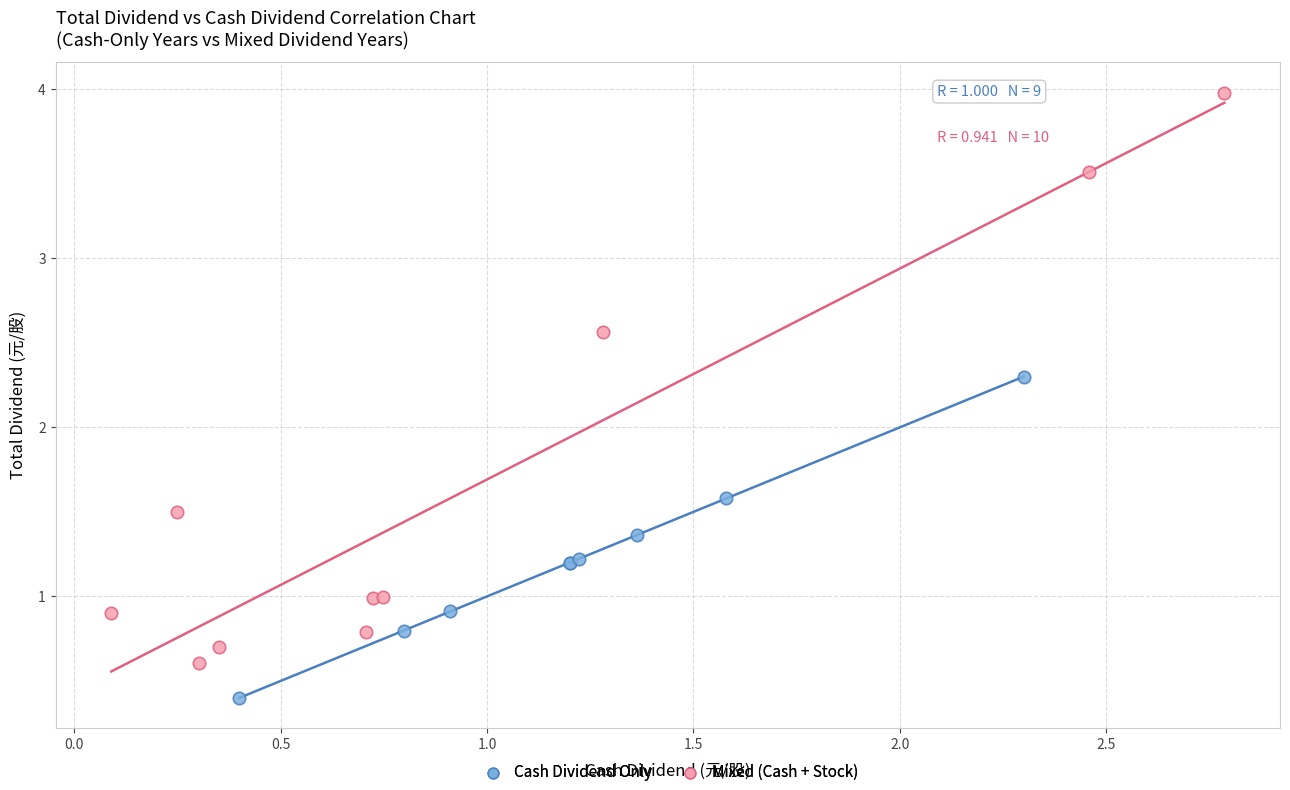

Which series has the largest Y range (max minus min)?

Mixed (Cash + Stock)